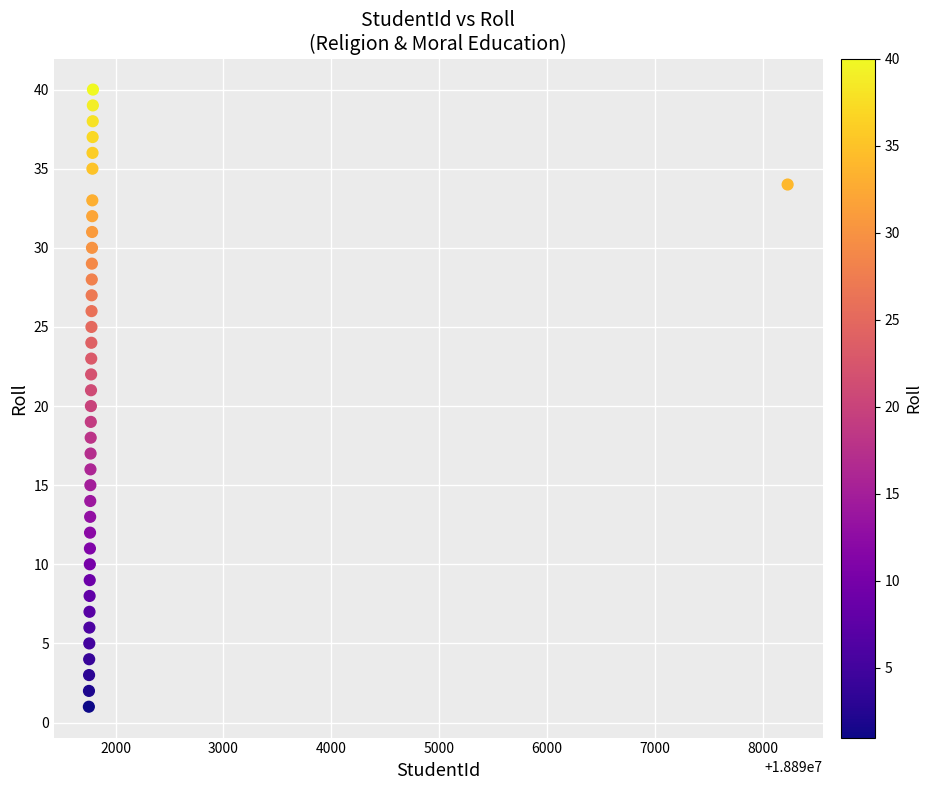

What is the range of Y values (max minus min)?

39